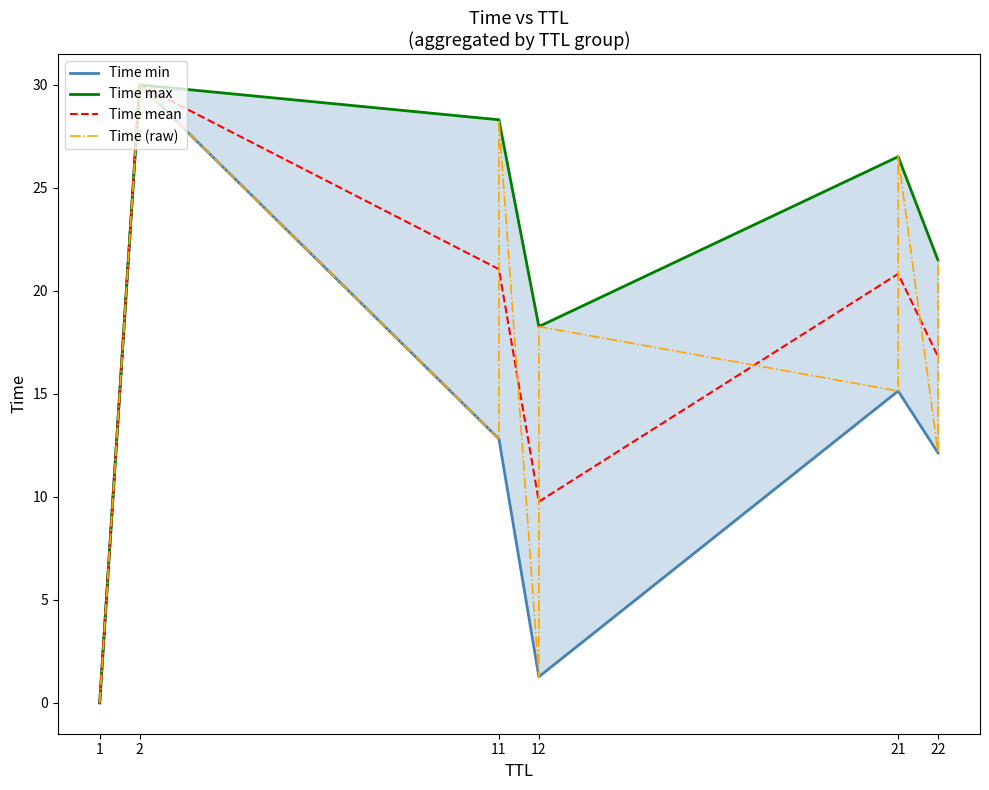

What is the approximate value at 2?

30.0